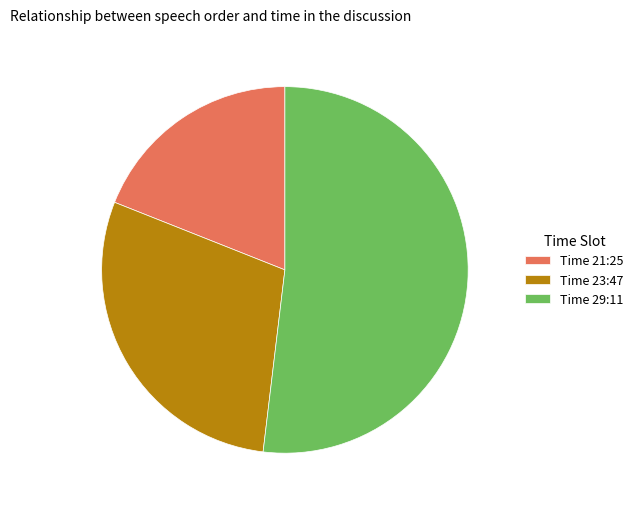

Rank the categories by value from highest to lowest.

Time 29:11, Time 23:47, Time 21:25